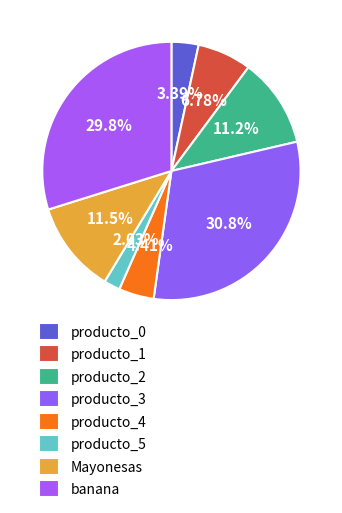

The producto_4 slice represents 4% of the pie. True or false?

True